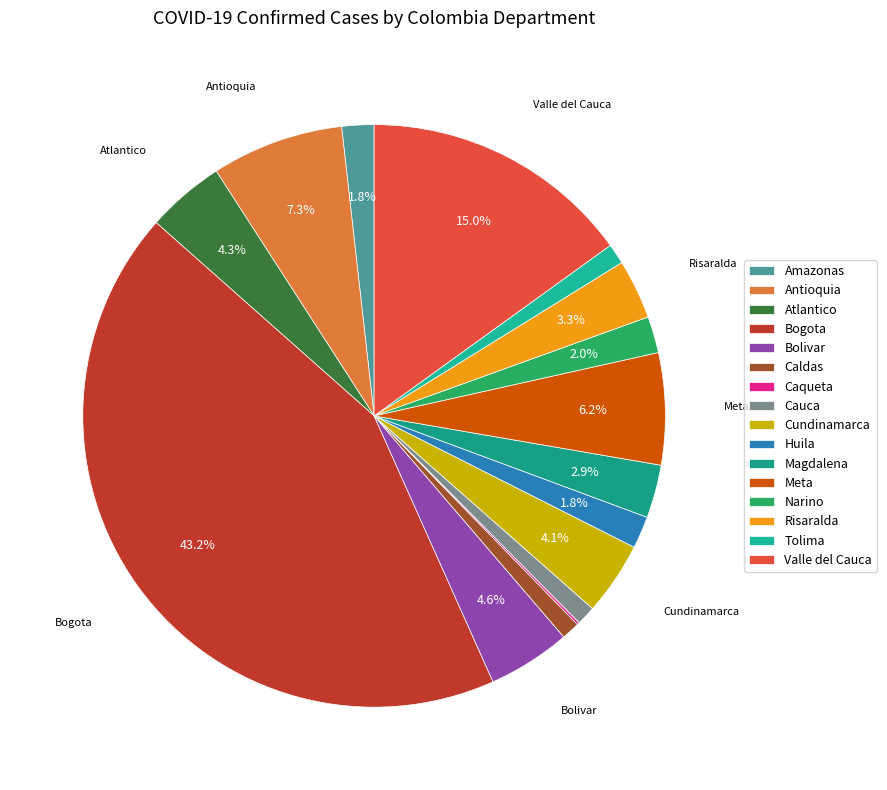

Rank the categories by value from highest to lowest.

Bogota, Valle del Cauca, Antioquia, Meta, Bolivar, Atlantico, Cundinamarca, Risaralda, Magdalena, Narino, Amazonas, Huila, Tolima, Cauca, Caldas, Caqueta